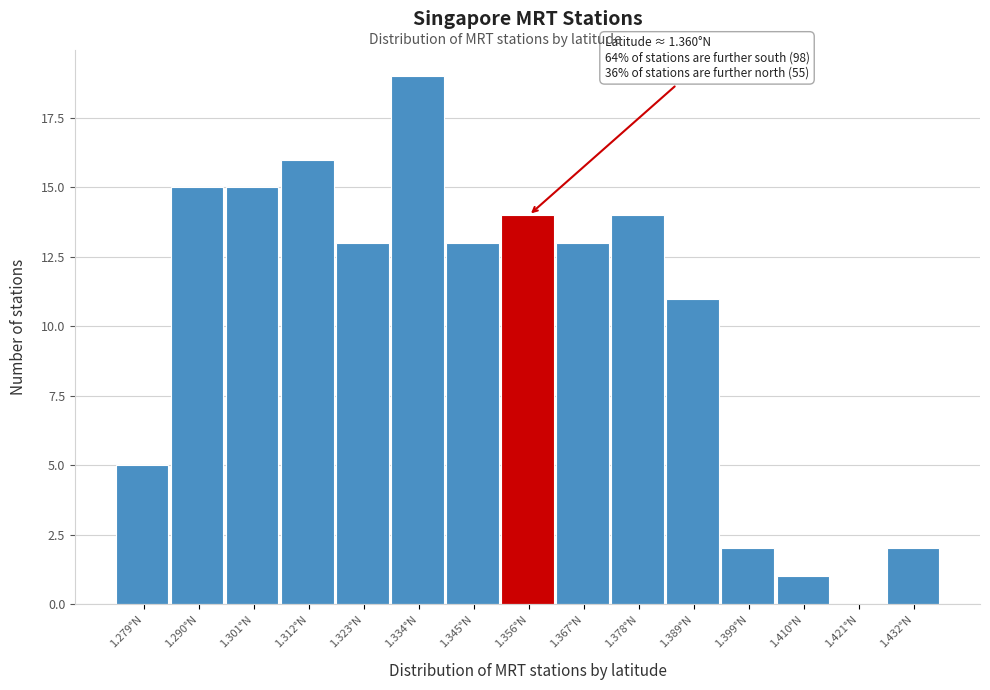

Reading left to right, extract all data points from this chart.

1.279°N=5	1.290°N=15	1.301°N=15	1.312°N=16	1.323°N=13	1.334°N=19	1.345°N=13	1.356°N=14	1.367°N=13	1.378°N=14	1.389°N=11	1.399°N=2	1.410°N=1	1.421°N=0	1.432°N=2